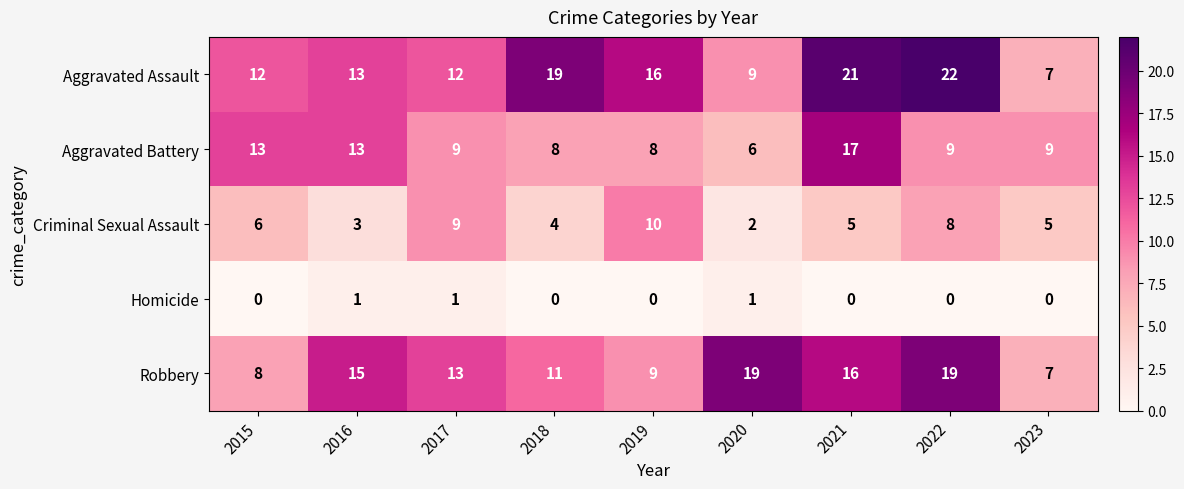

Which category has the lowest value in the Aggravated Assault series?

2023